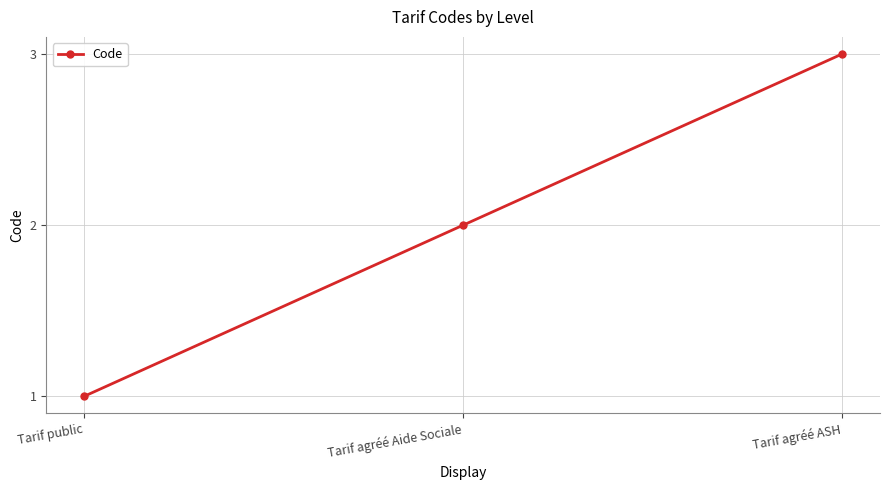

How many data points are less than 2?

1